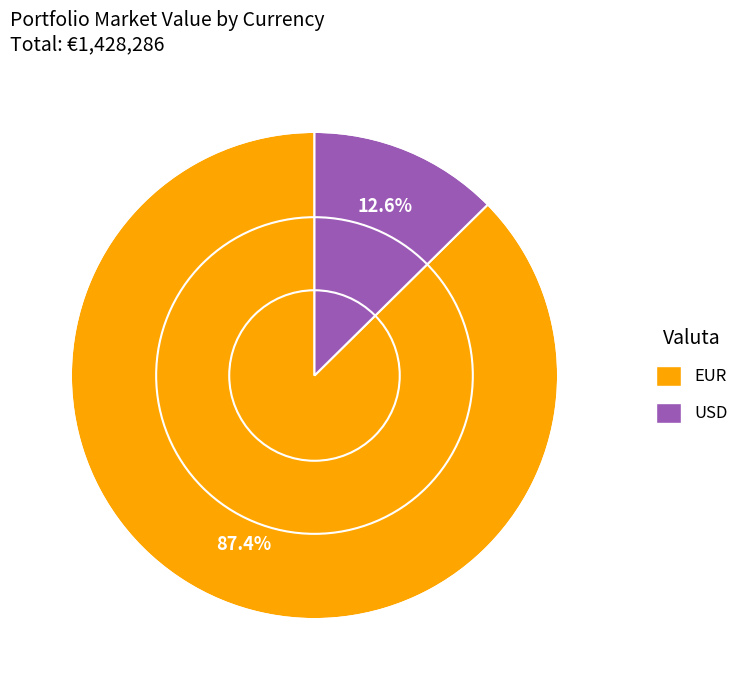

Which has a higher value, USD or EUR?

EUR